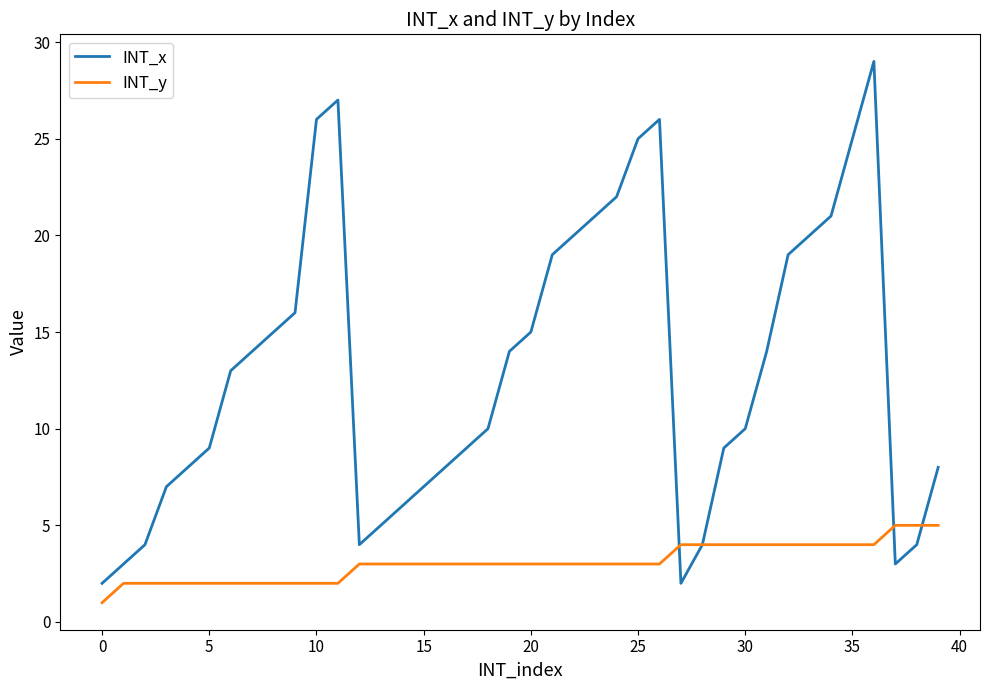

Count the number of categories in the chart.

40